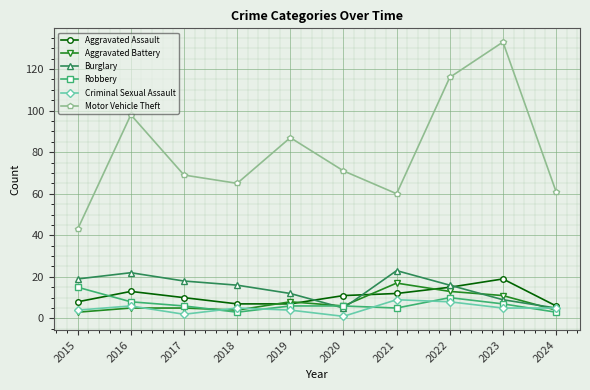

What is the spread (max minus min) of values at 2015?

40